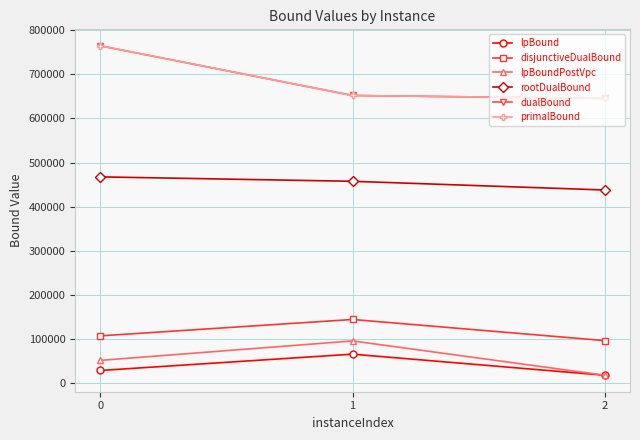

Is this an area chart (filled region under the line)?

No